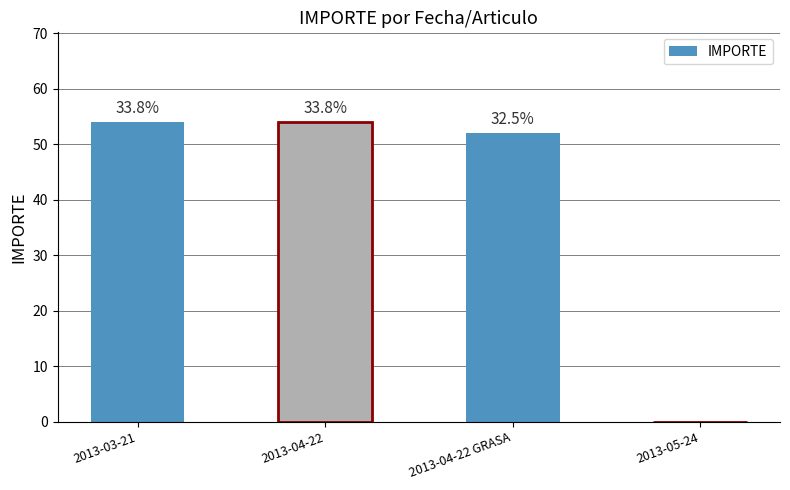

What is the change in value from 2013-03-21 to 2013-04-22 GRASA?

-2